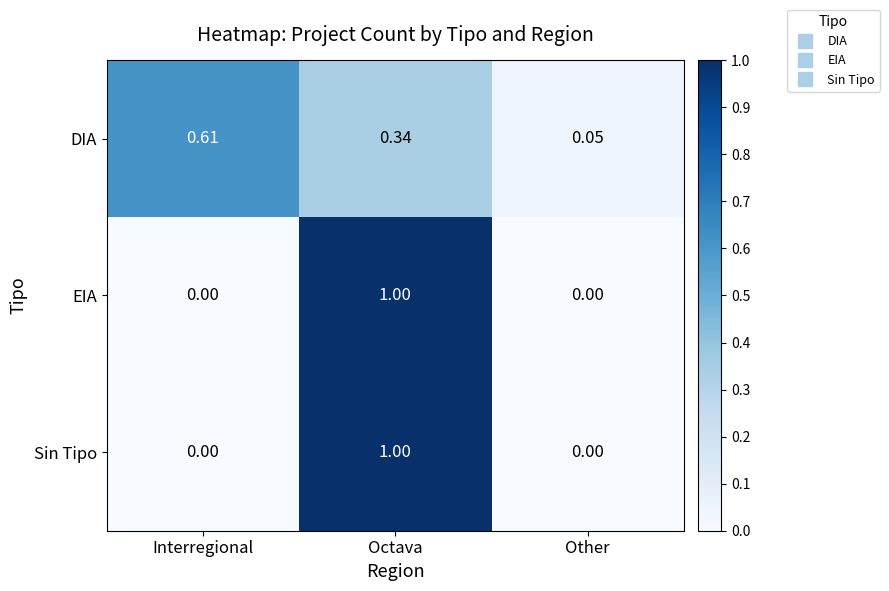

Which label corresponds to the largest value in the chart?

Octava